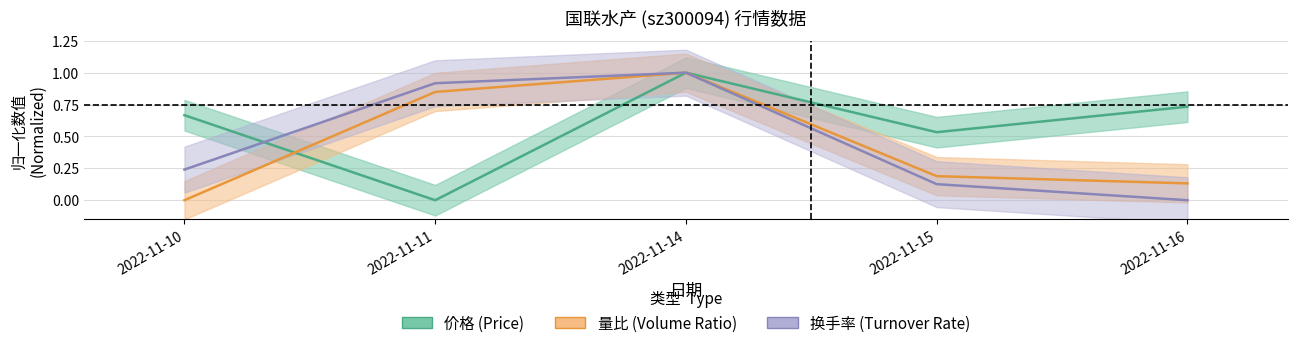

What is the spread (max minus min) of values at 2022-11-16?

0.7